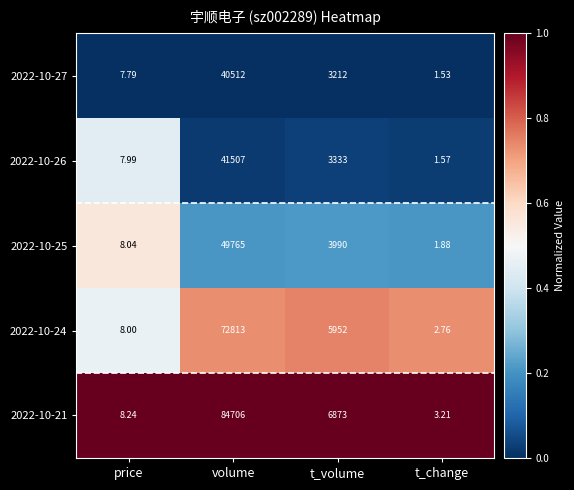

At which label does 2022-10-26 reach its peak?

volume